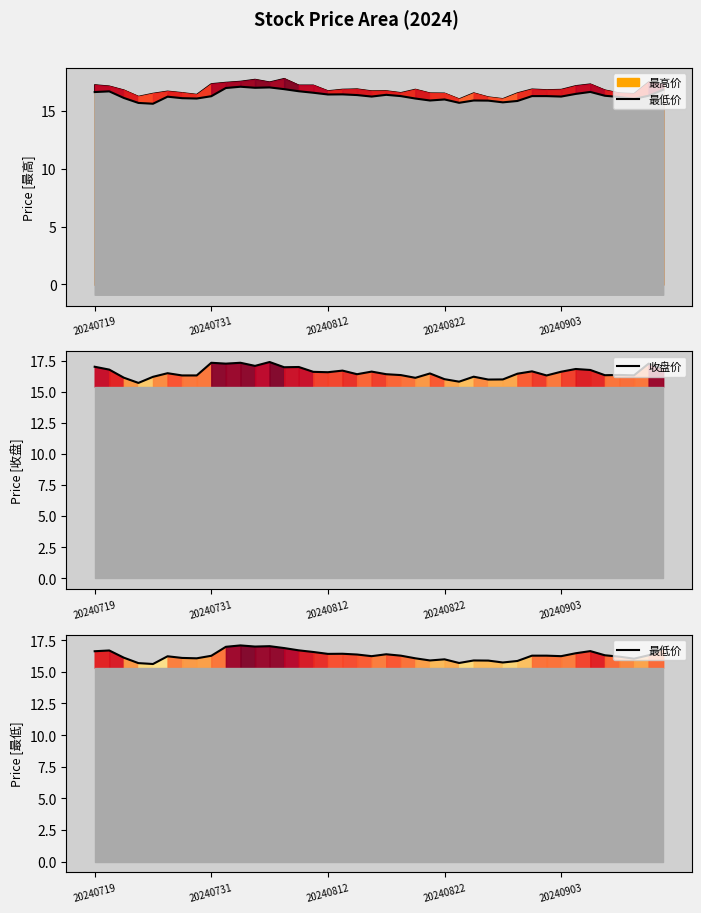

How many data points in 最低价 are above 16?

31